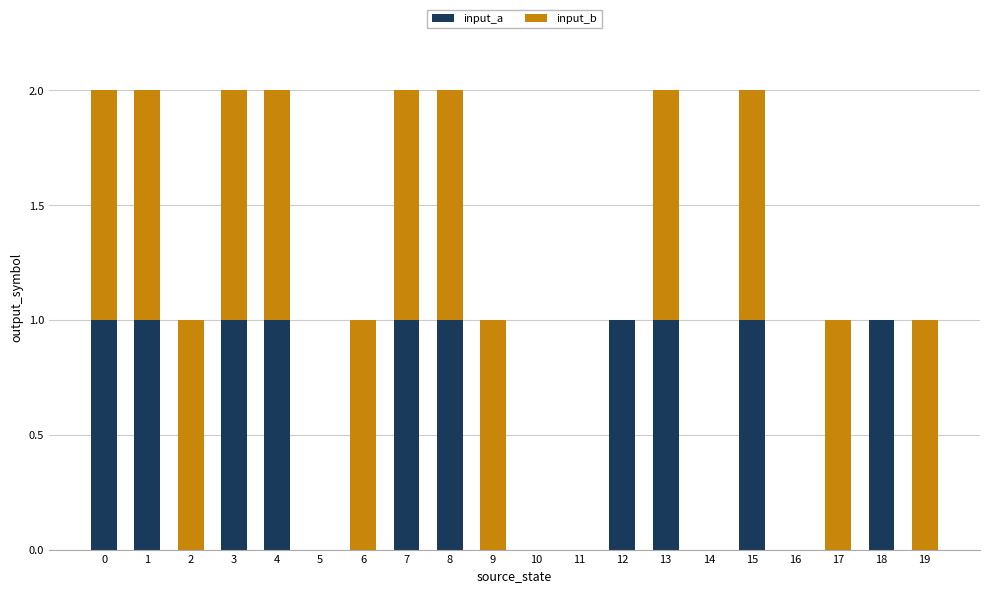

The value of input_a at 10 is 1. True or false?

False